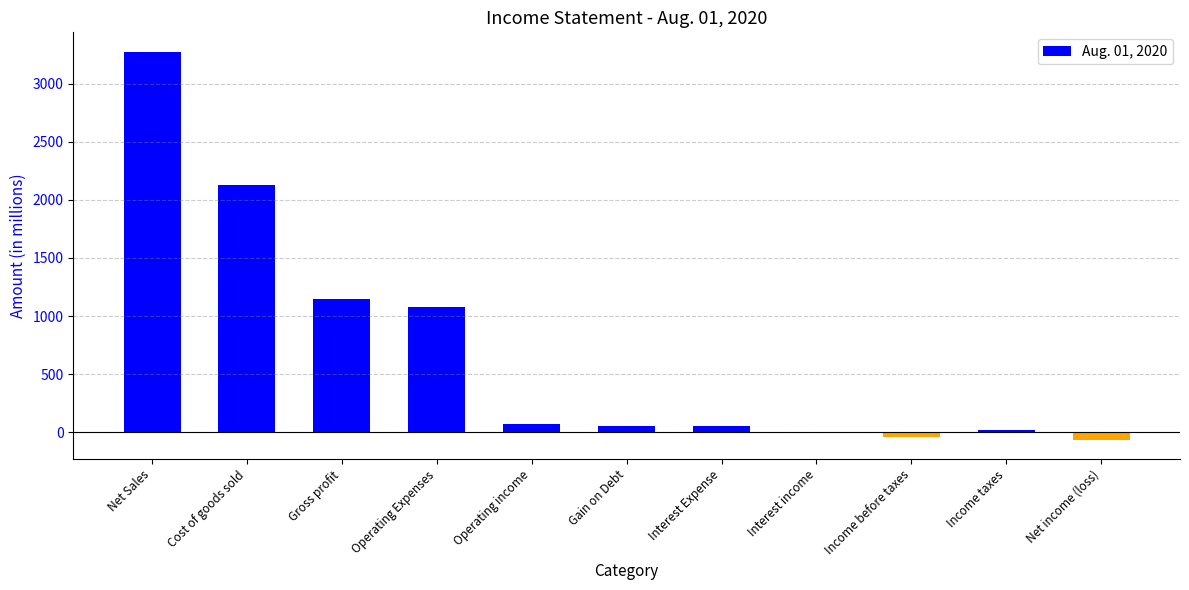

The value at Income taxes is 21. True or false?

True